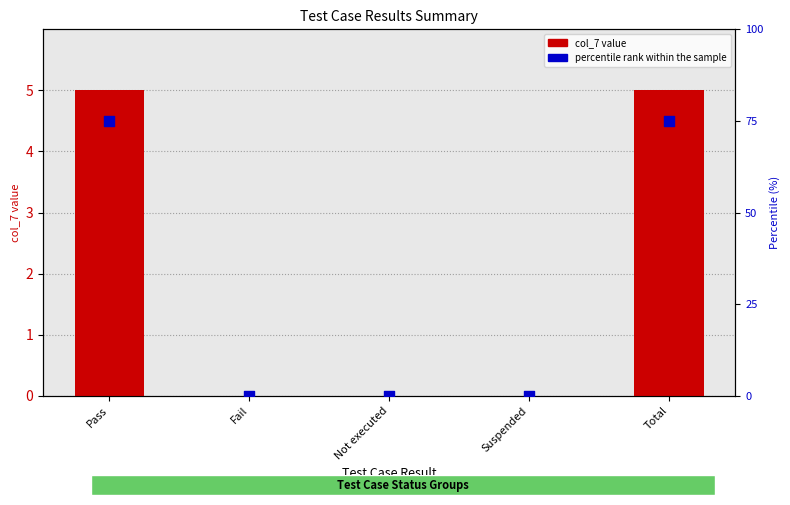

At which category is the sum across all series the highest?

Pass